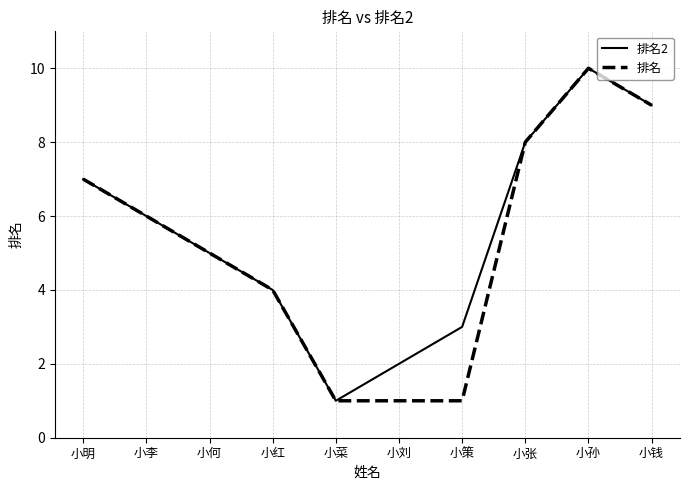

What position from the left is 小何?

3